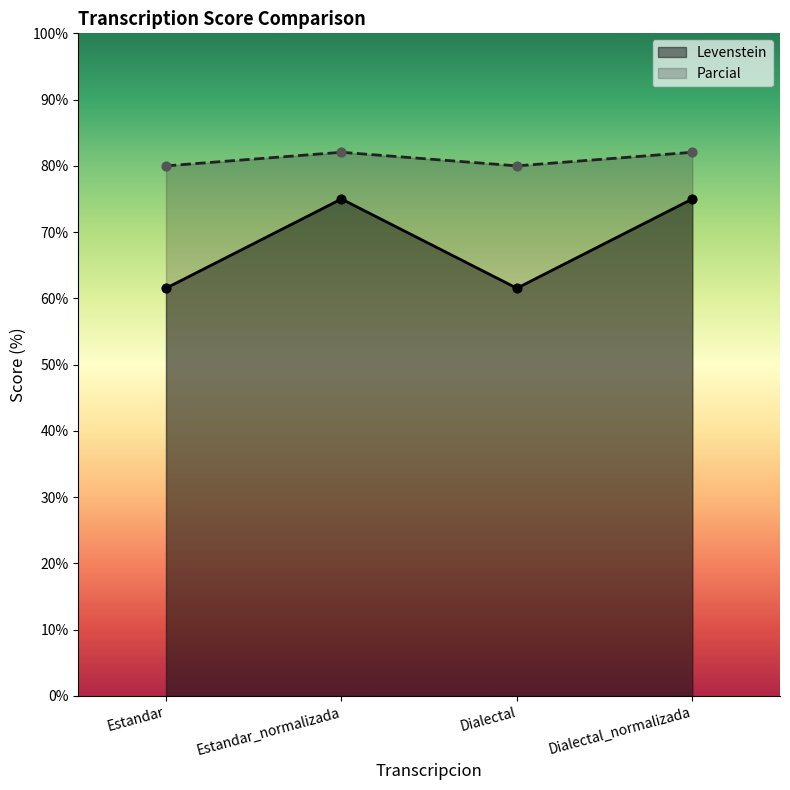

Which series has the largest total across all categories?

Parcial